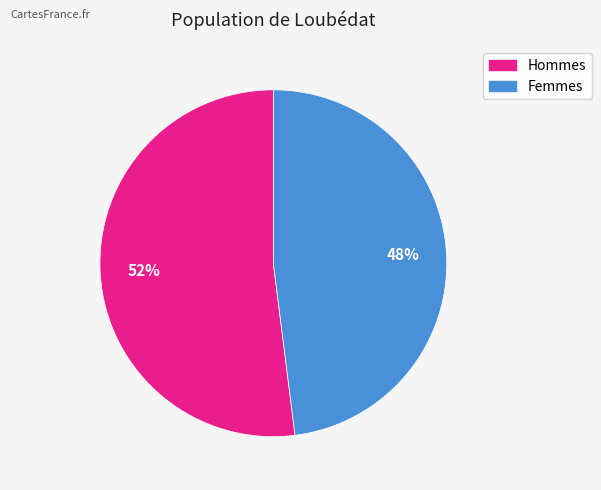

Count the number of slices in the pie.

2